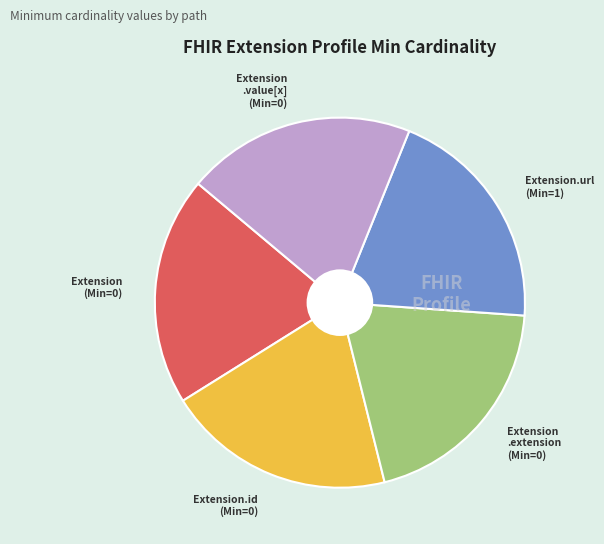

True or false: Extension .extension (Min=0) accounts for 20% of the total.

True